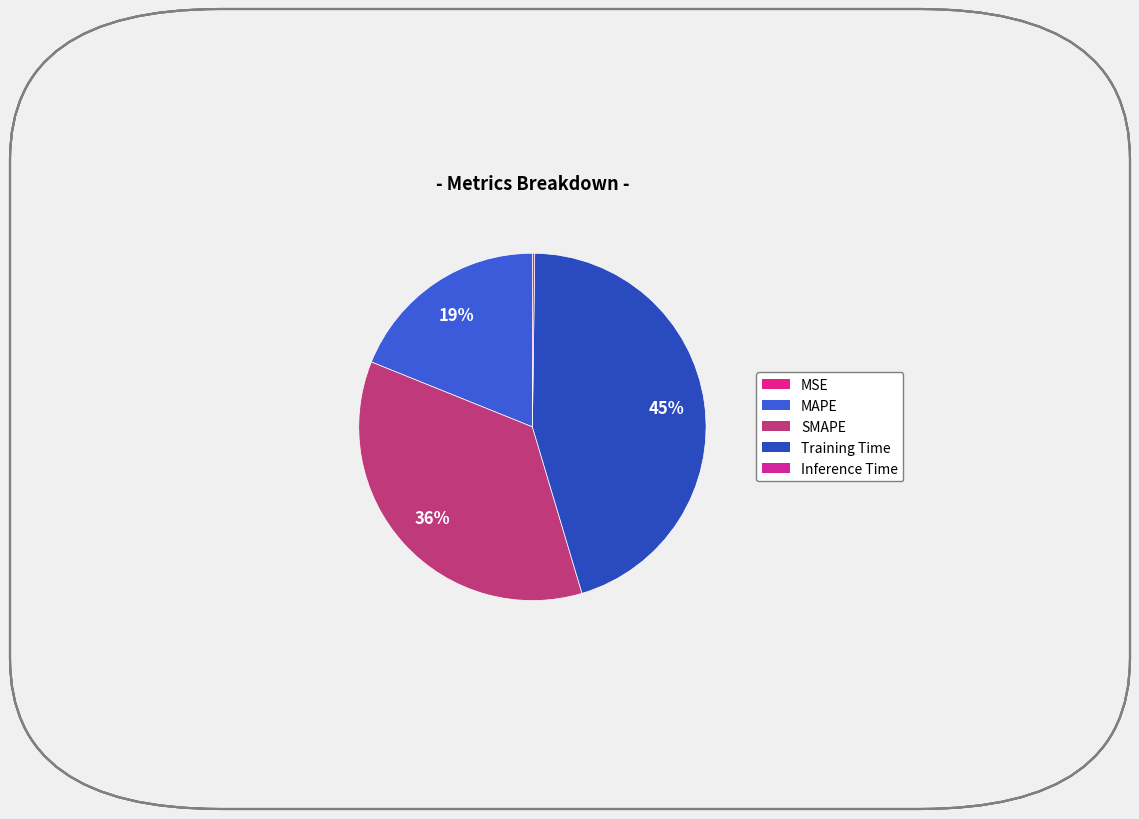

What percentage is NOT represented by SMAPE?

64.3%